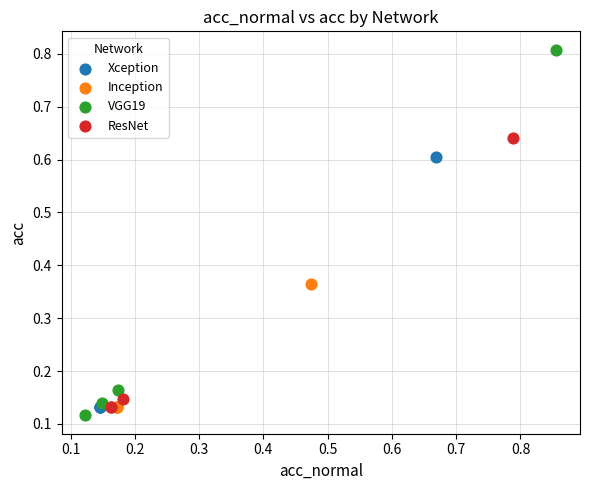

Which series has the widest spread of Y values?

VGG19